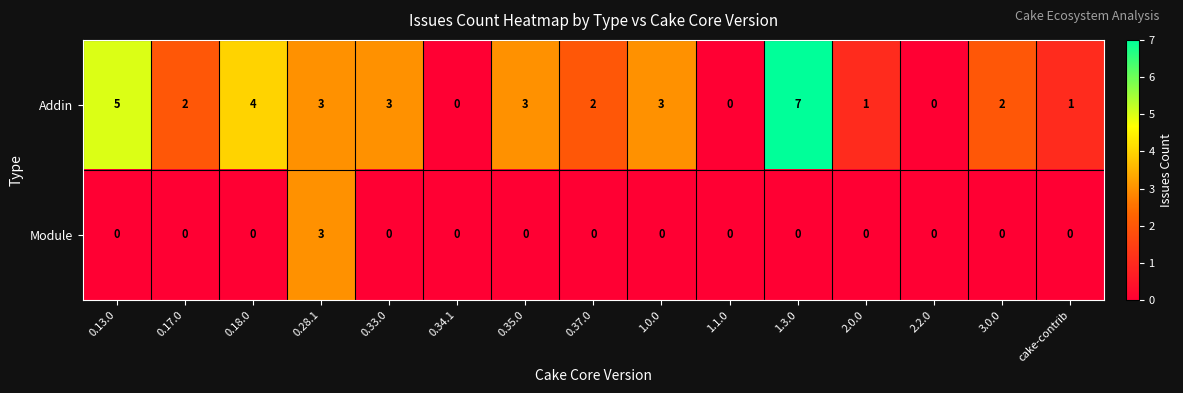

Which series has the largest range (max minus min)?

Addin